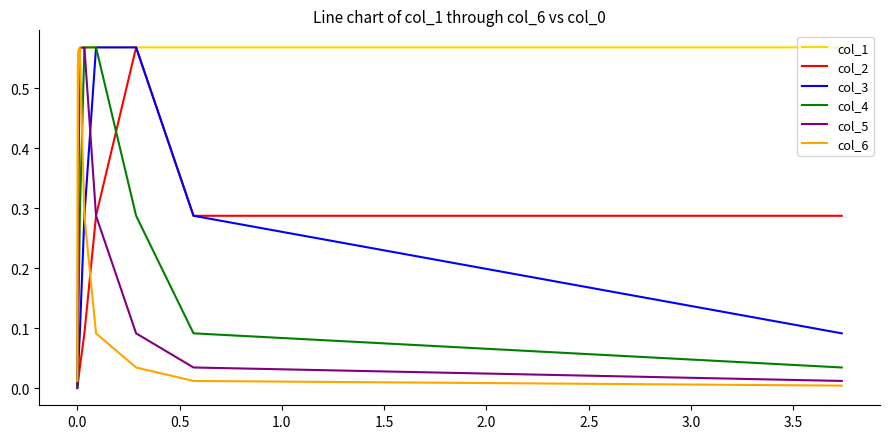

The col_5 series shows 0.0 at 4.0. True or false?

False